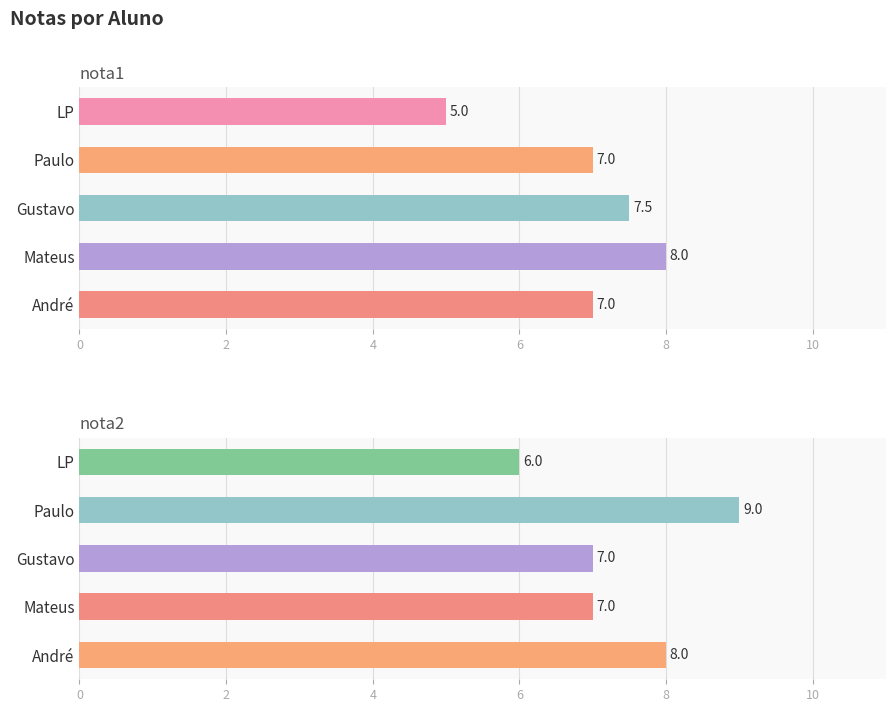

Rank the series by their average value, from highest to lowest.

nota2, nota1